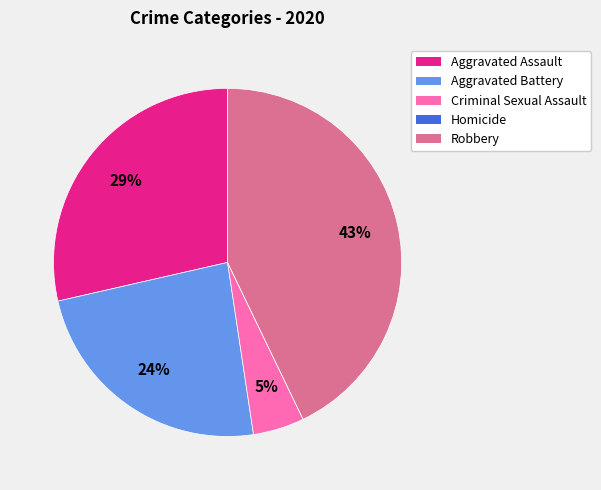

What is the largest slice in the pie chart?

Robbery